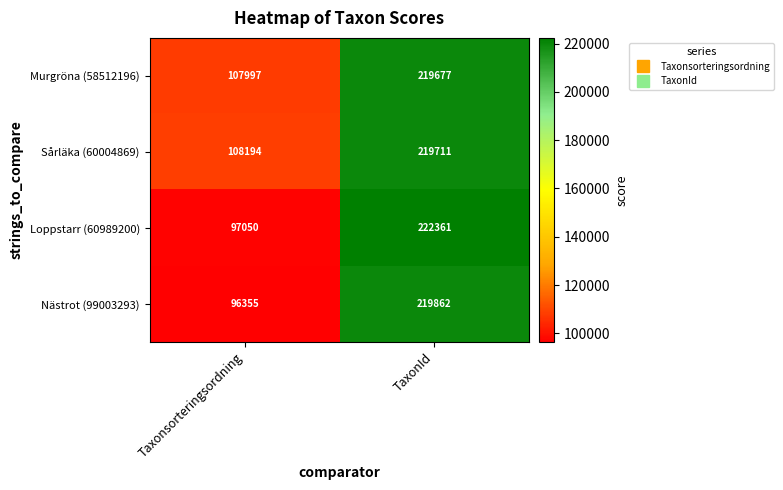

At which category is the sum across all series the highest?

TaxonId